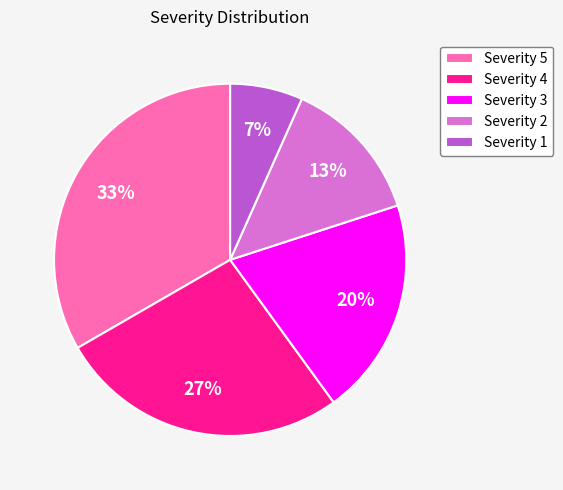

Between Severity 5 and Severity 1, which is larger?

Severity 5